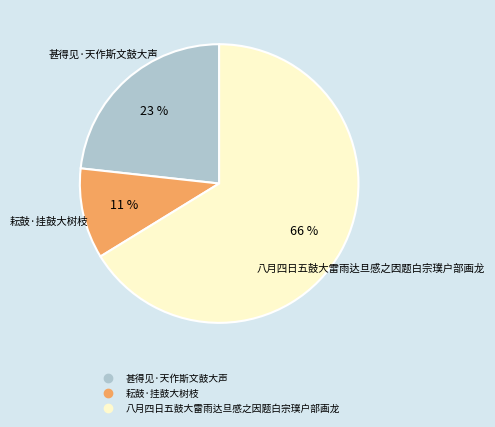

Approximately how many times larger is the value at 耘鼓·挂鼓大树枝 compared to 甚得见·天作斯文鼓大声?

0.5